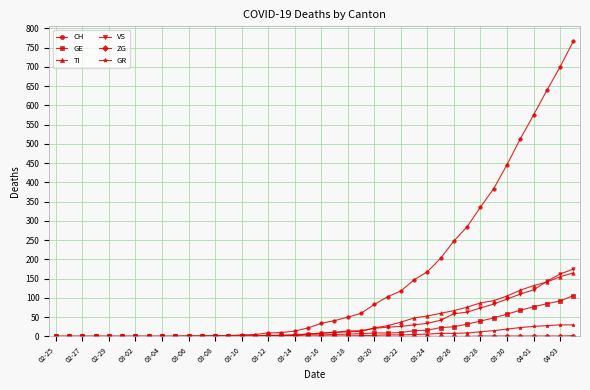

Which series has the widest spread of values?

CH